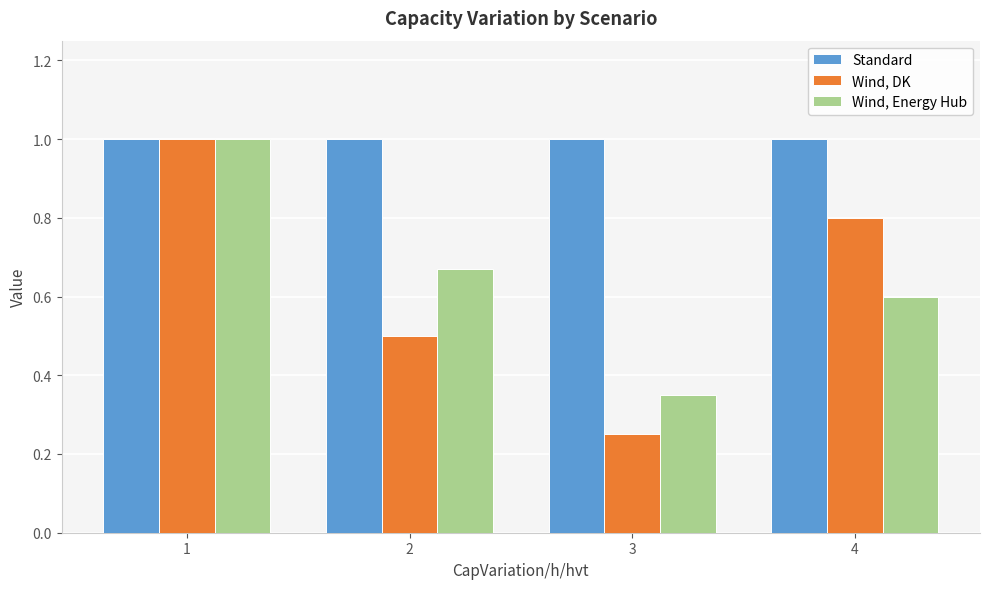

How many categories are shown in the chart?

4